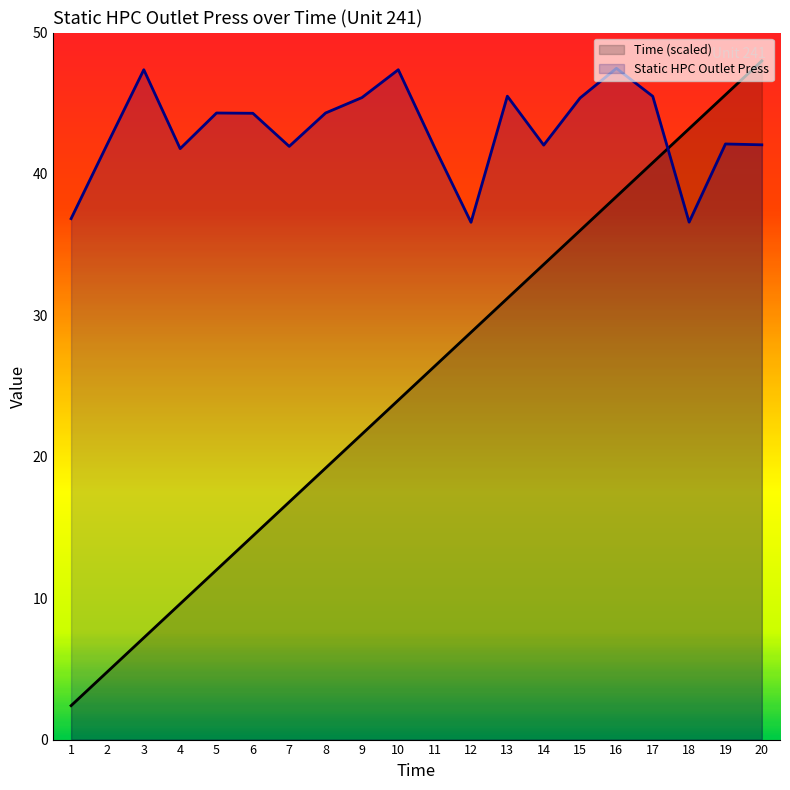

What is the spread (max minus min) of values at 11?

15.5